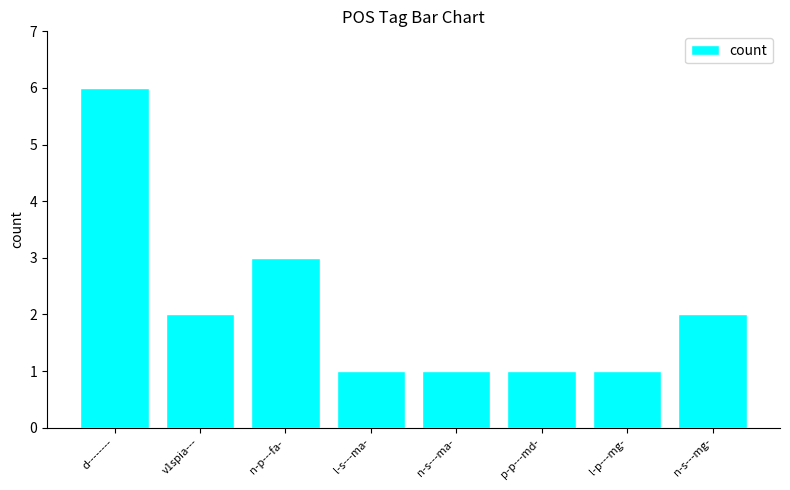

What is the change in value from n-p---fa- to l-p---mg-?

-2